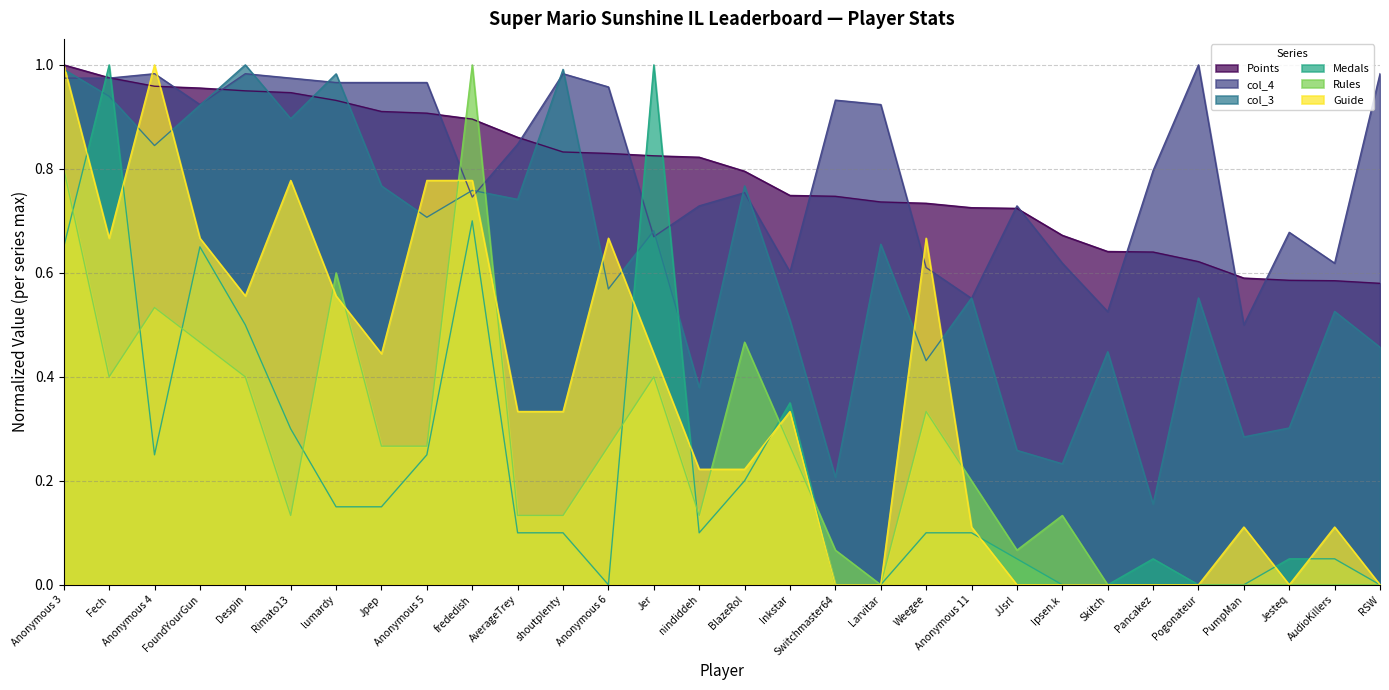

Does the chart have visible grid lines?

Yes